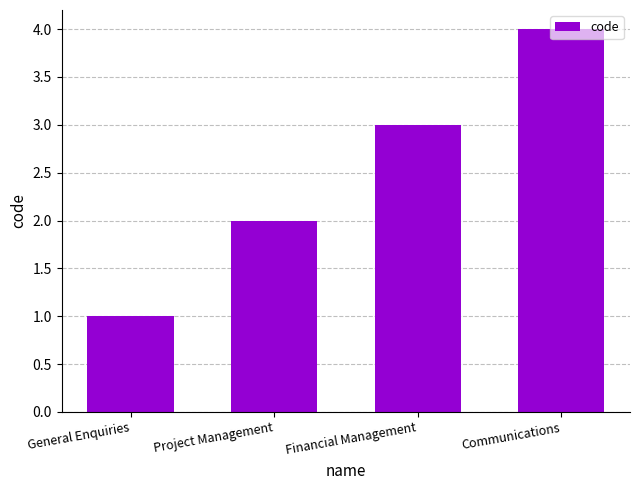

Rank the categories by value from lowest to highest.

General Enquiries, Project Management, Financial Management, Communications